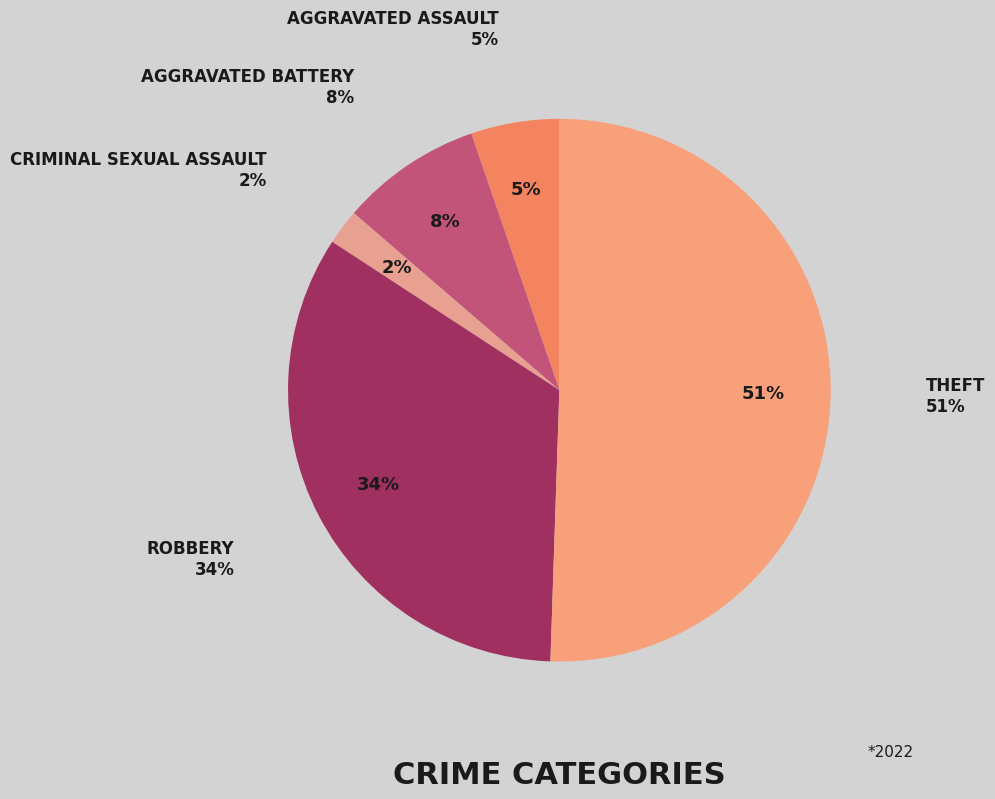

Does Theft represent more than half of the total?

Yes